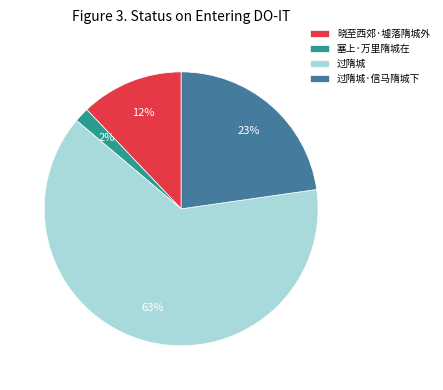

To the nearest percent, what is the combined percentage of 过隋城·信马隋城下 and 过隋城?

86%